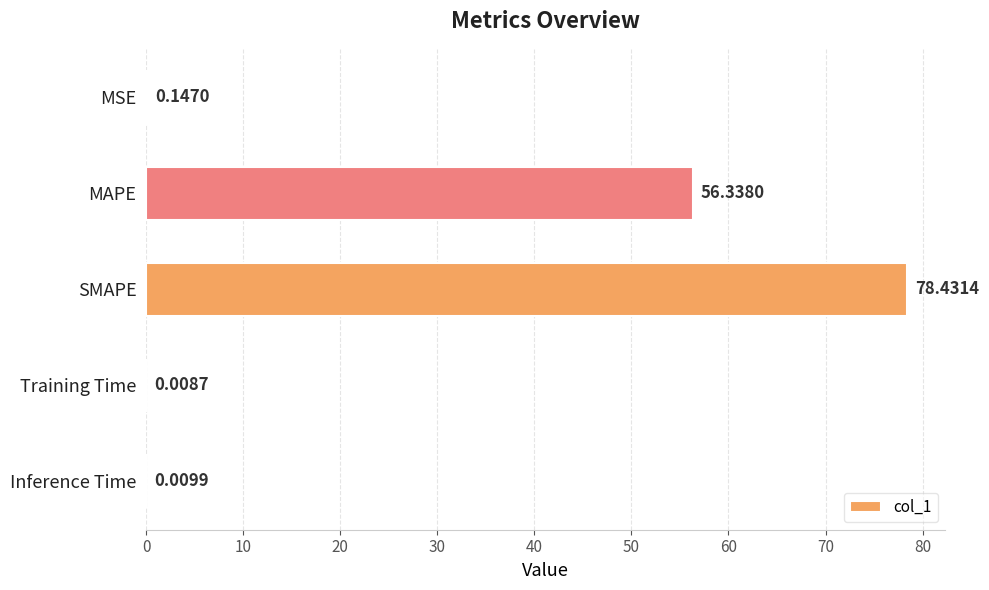

Count the number of categories in the chart.

5